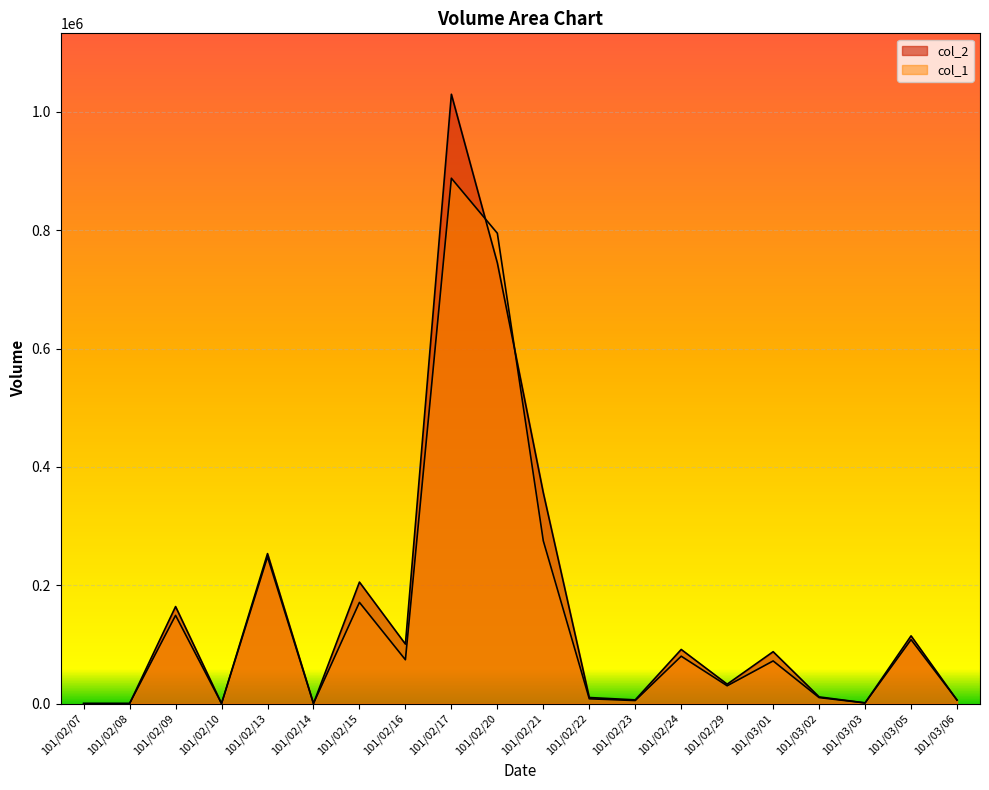

Is it true that col_2 equals 3061 at 101/02/23?

False